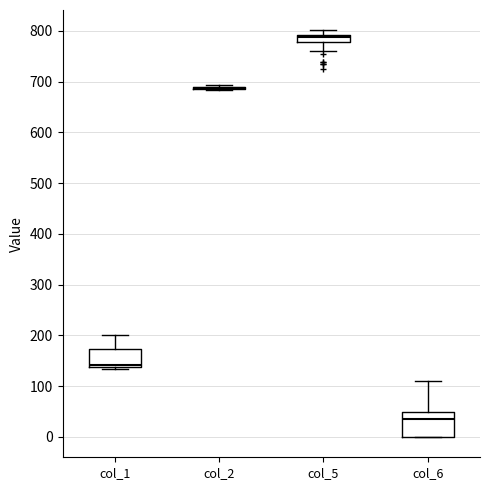

Which box is the tallest, from its lower edge to its upper edge?

col_6